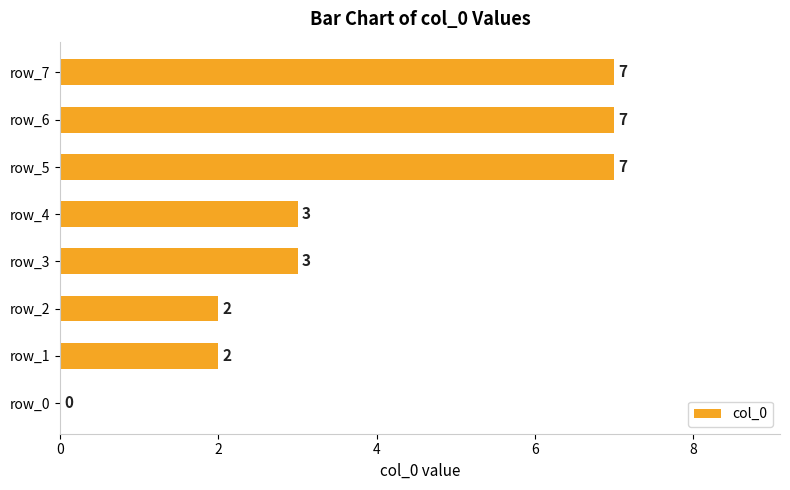

Approximately how many times larger is the value at row_4 compared to row_7?

0.4